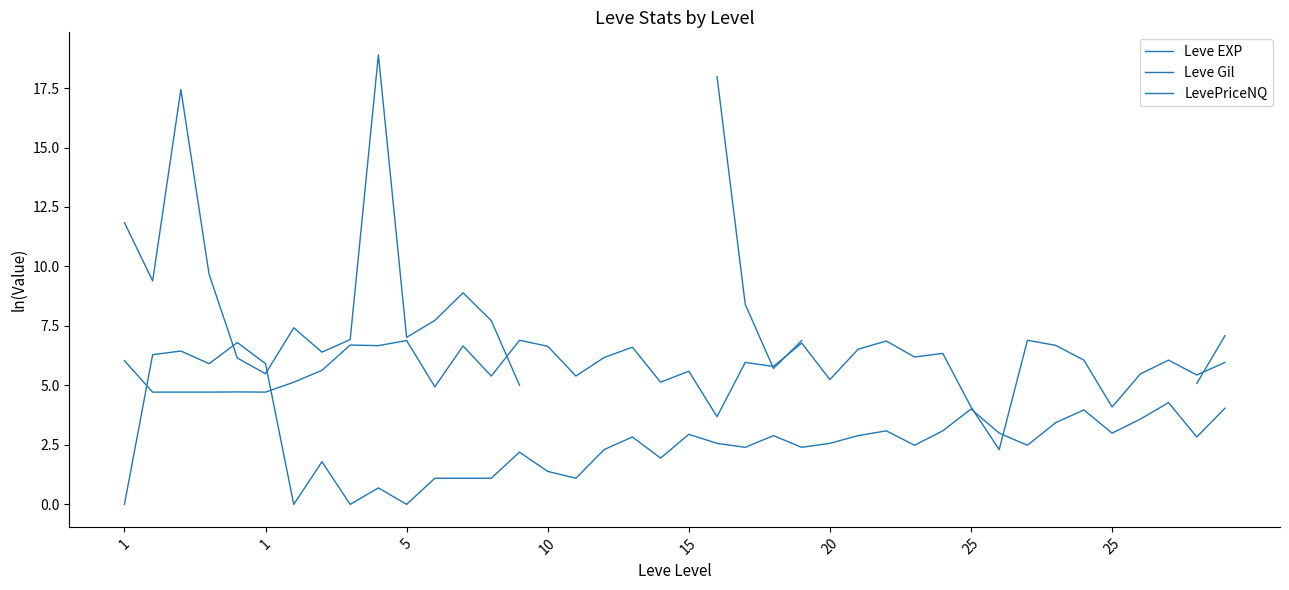

Which series ends up on top after the final intersection of Leve EXP and LevePriceNQ?

LevePriceNQ